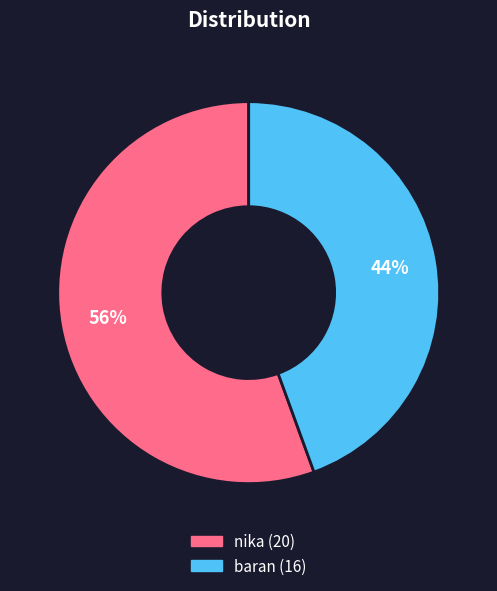

How many segments does this pie chart have?

2